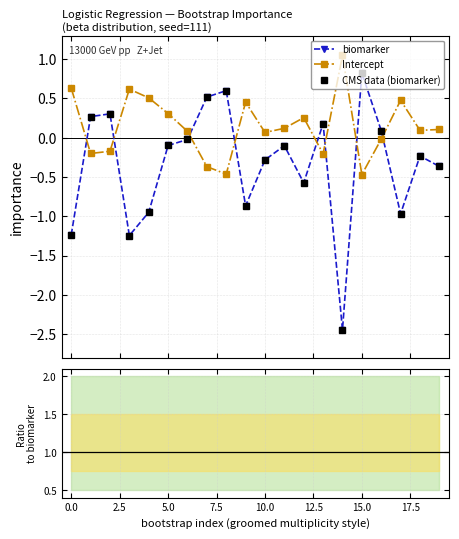

How many intersections are there between CMS data (biomarker) and ratio (Intercept/biomarker)?

12